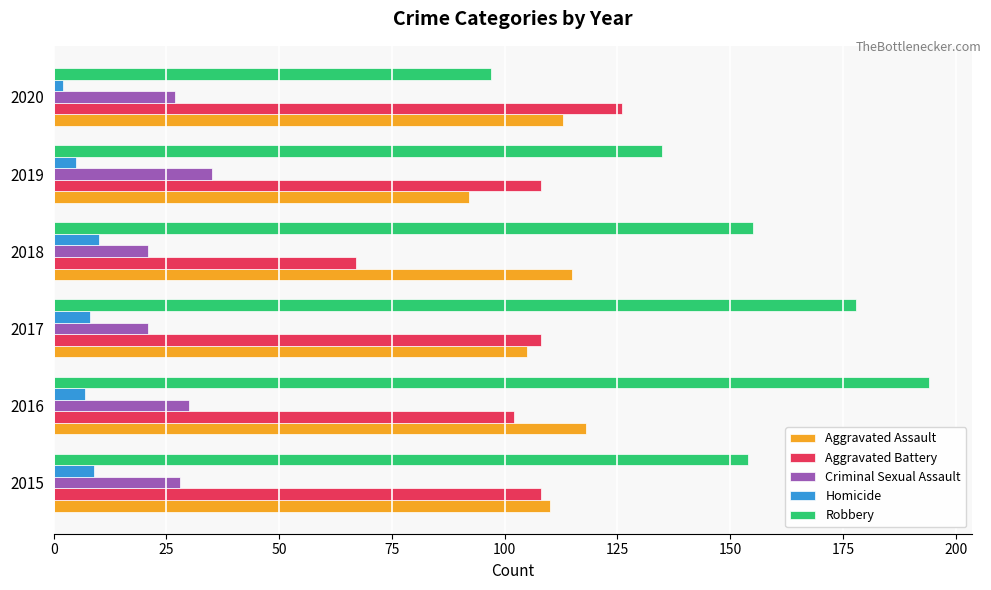

Between 2015 and 2018, which series saw the biggest shift?

Aggravated Battery